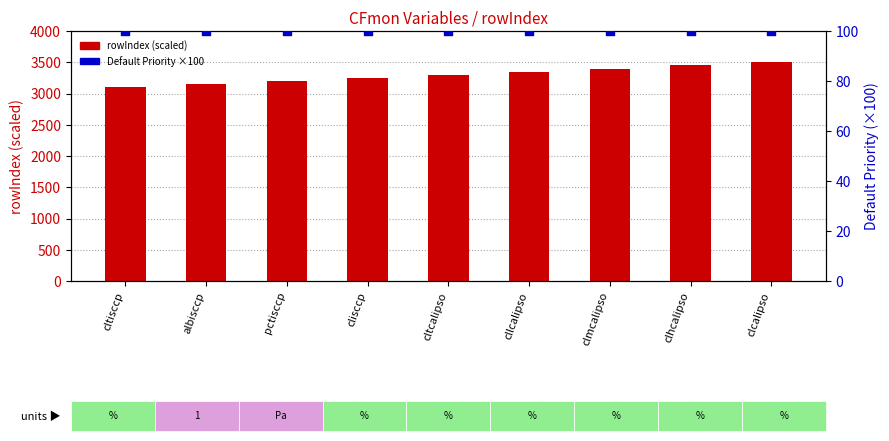

Which series contains the lowest Y value?

Default Priority (×100)